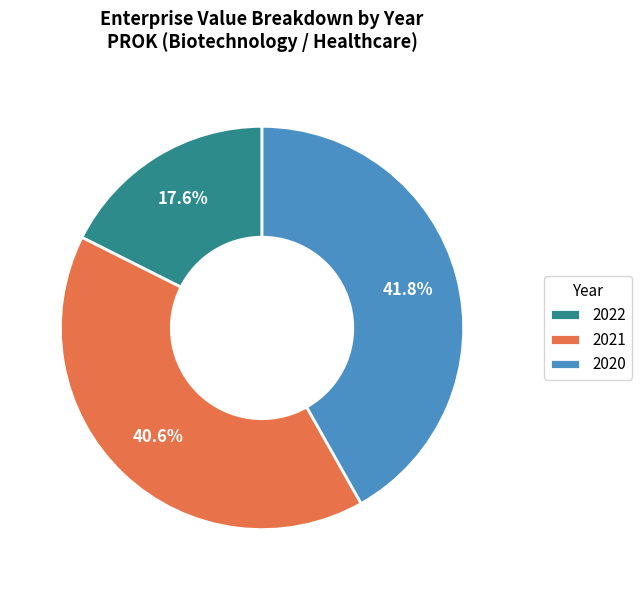

Count the number of slices in the pie.

3